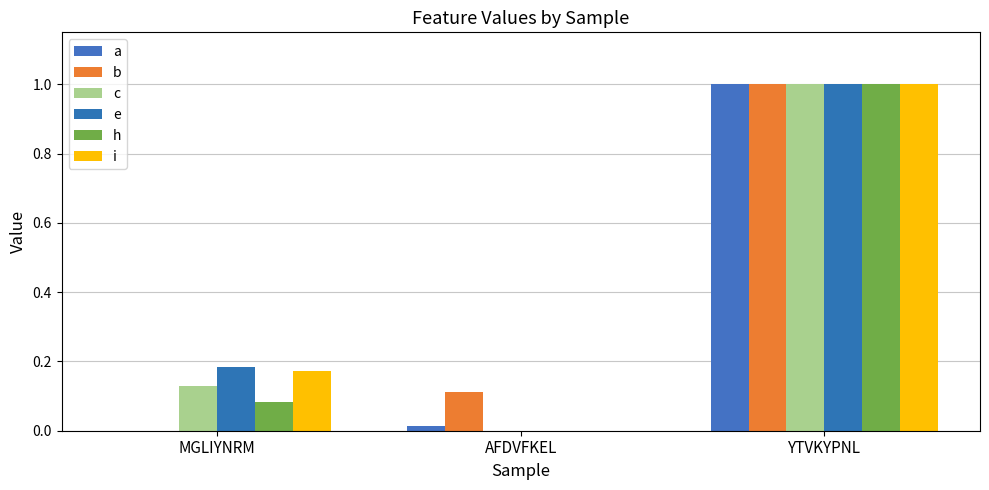

What is the label of the 3rd bar from the left?

YTVKYPNL